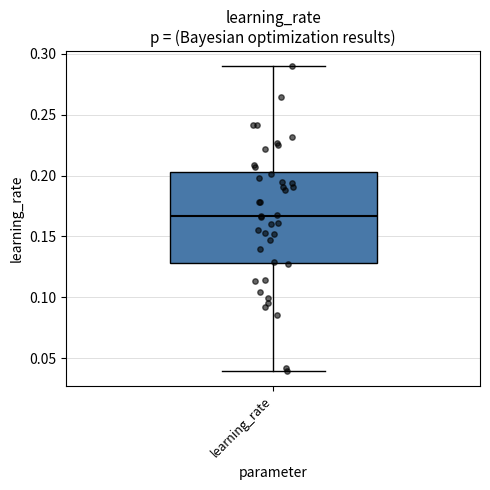

Read this box plot against the y-axis: the position of the median line, the range covered by the box, and the ends of both whiskers. The values are not printed on the chart, so give them approximately, as read against the axis.

median 0.165, box 0.130 to 0.205, whiskers 0.040 to 0.290